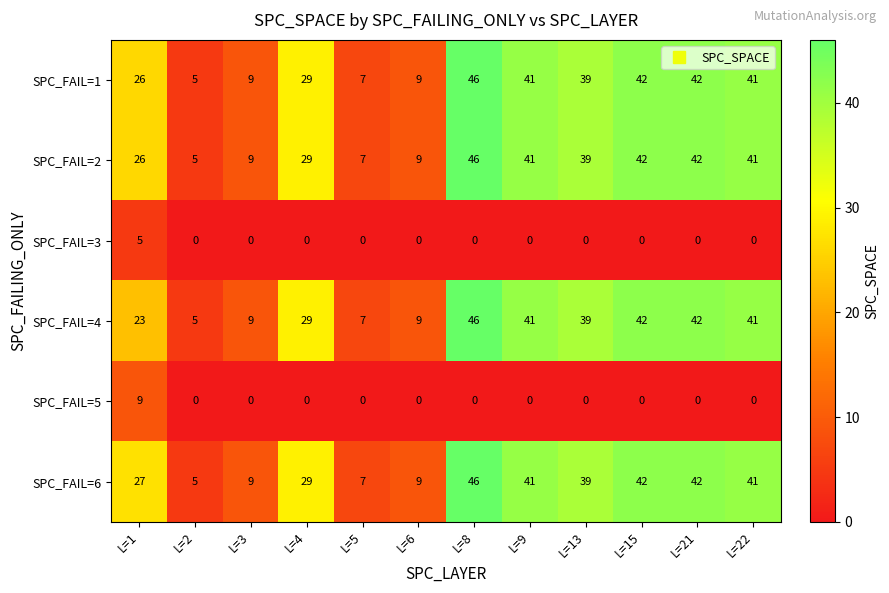

The SPC_FAIL=3 series shows 8 at L=1. True or false?

False